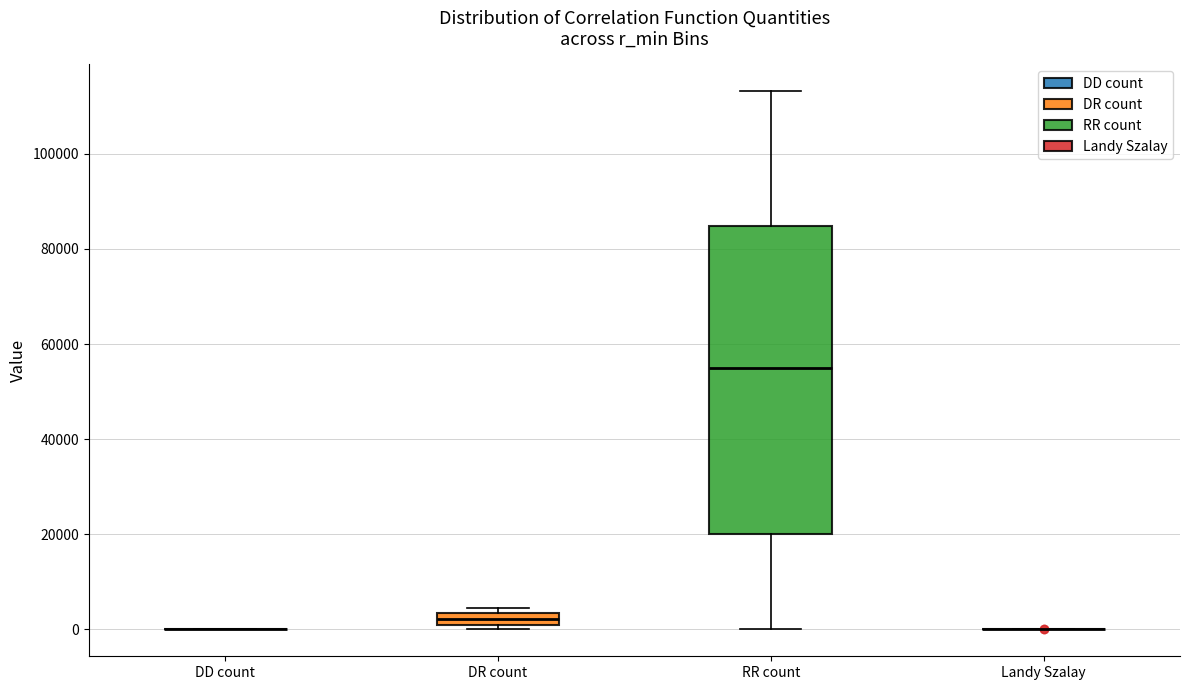

Which box is the tallest, from its lower edge to its upper edge?

RR count